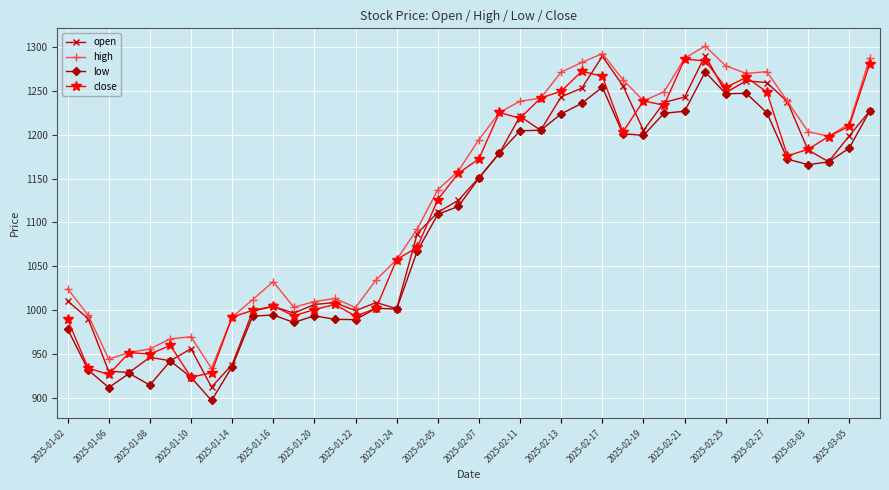

What is the minimum value shown in the chart?

896.7